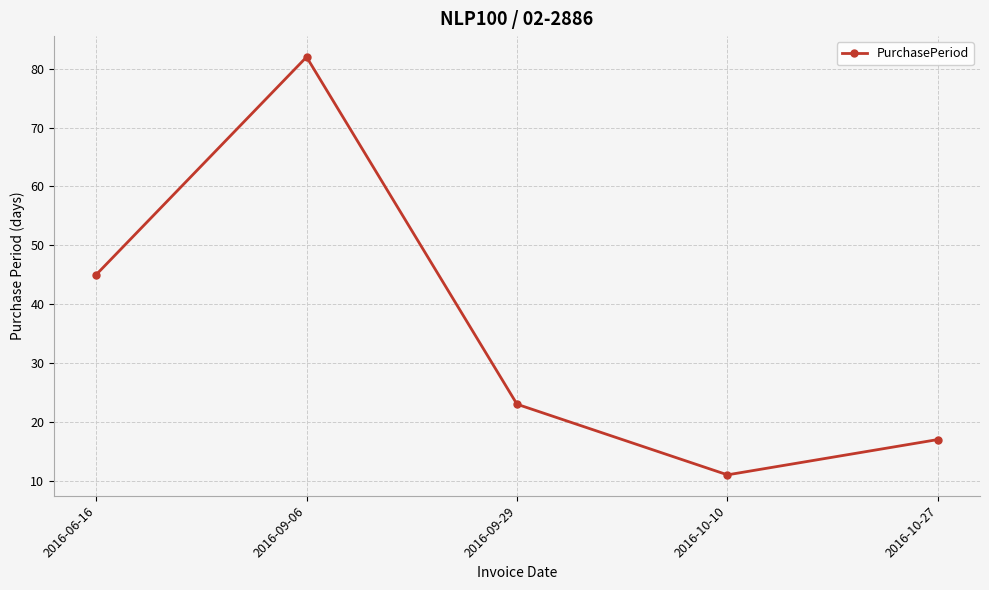

The chart shows a value of 10 at 2016-10-27. True or false?

False